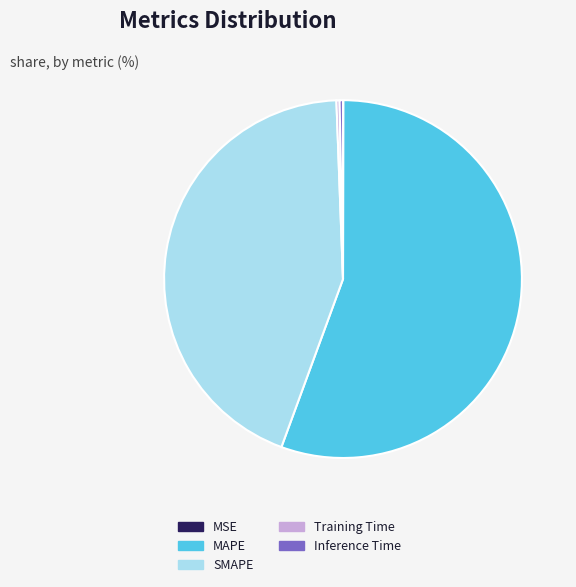

Between Inference Time and MAPE, which is larger?

MAPE